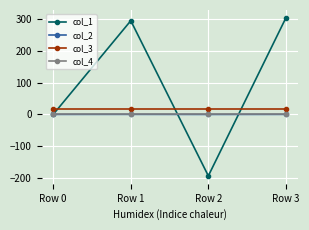

How many lines are shown in the chart?

4